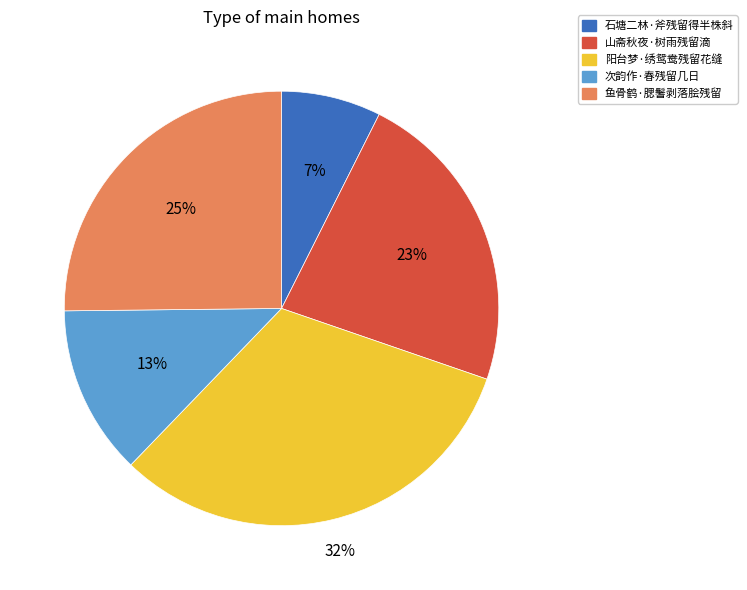

Rank the categories by value from lowest to highest.

石塘二林·斧残留得半株斜, 次韵作·春残留几日, 山斋秋夜·树雨残留滴, 鱼骨鹤·腮鬐剥落脍残留, 阳台梦·绣鸳鸯残留花缝